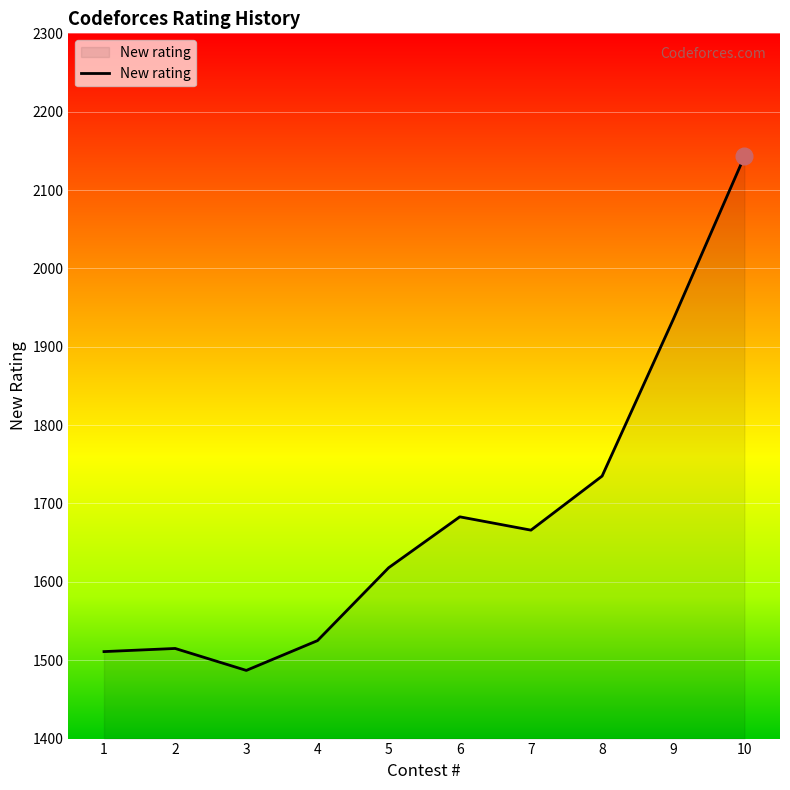

What value does the data have at 1?

1511